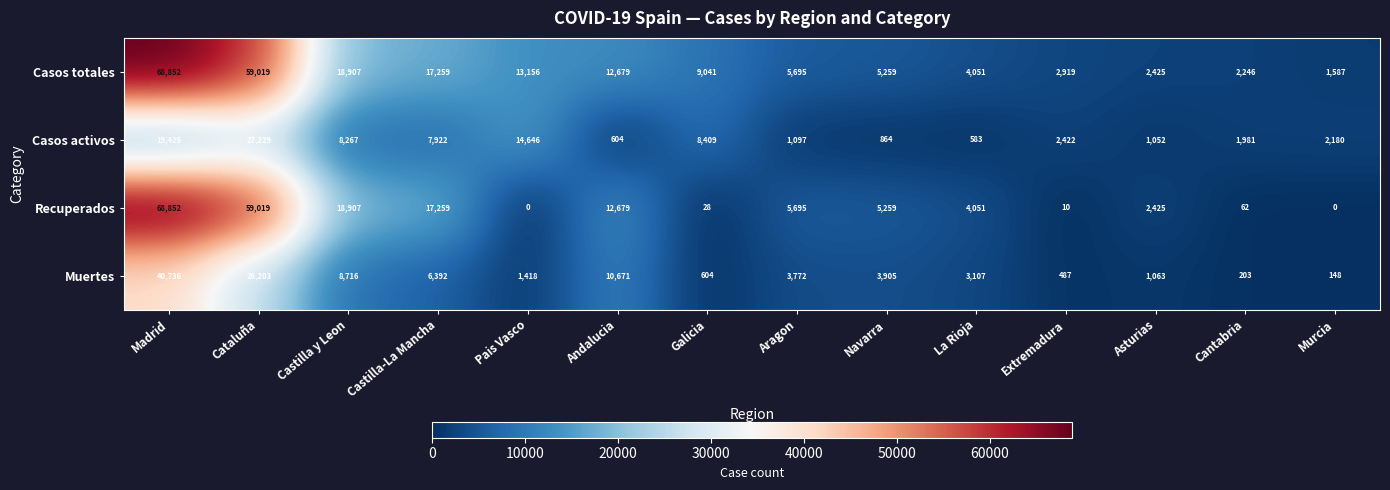

How many distinct data groups are displayed?

4